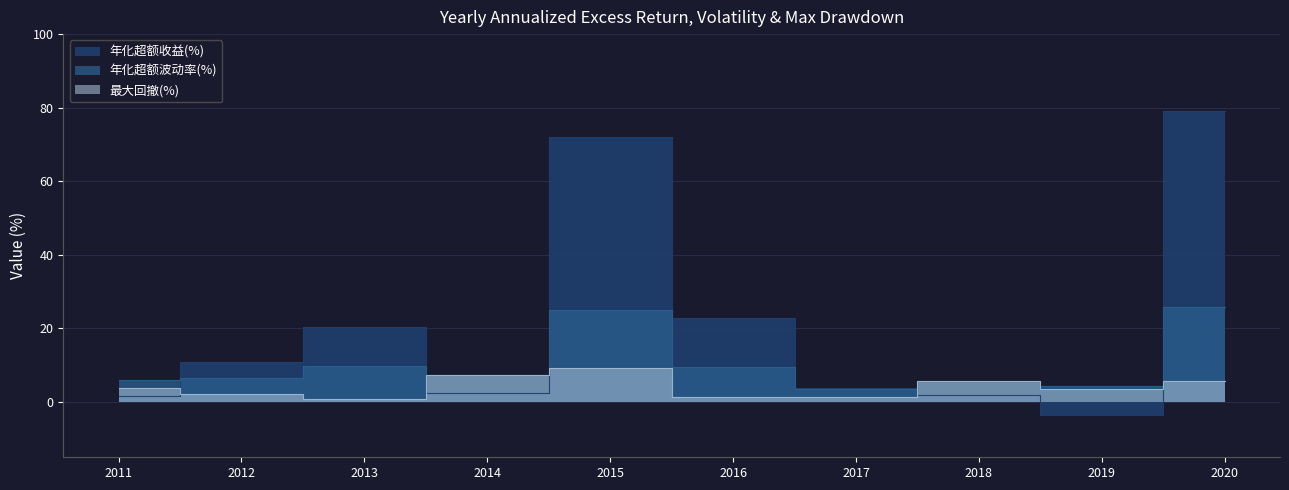

What is the sum of the 年化超额波动率(%) values at 2015 and 2020?

50.8